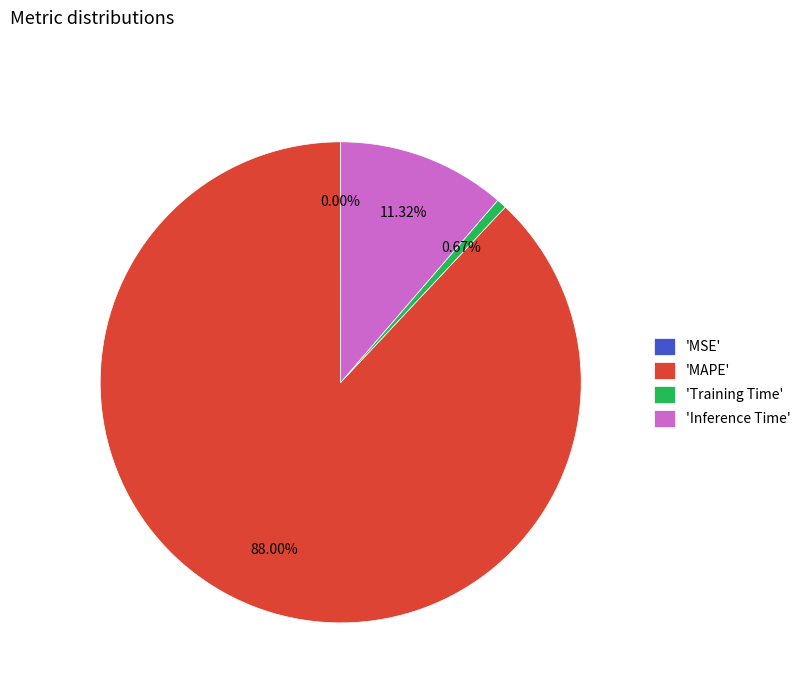

To the nearest percent, what is the average slice percentage?

25%